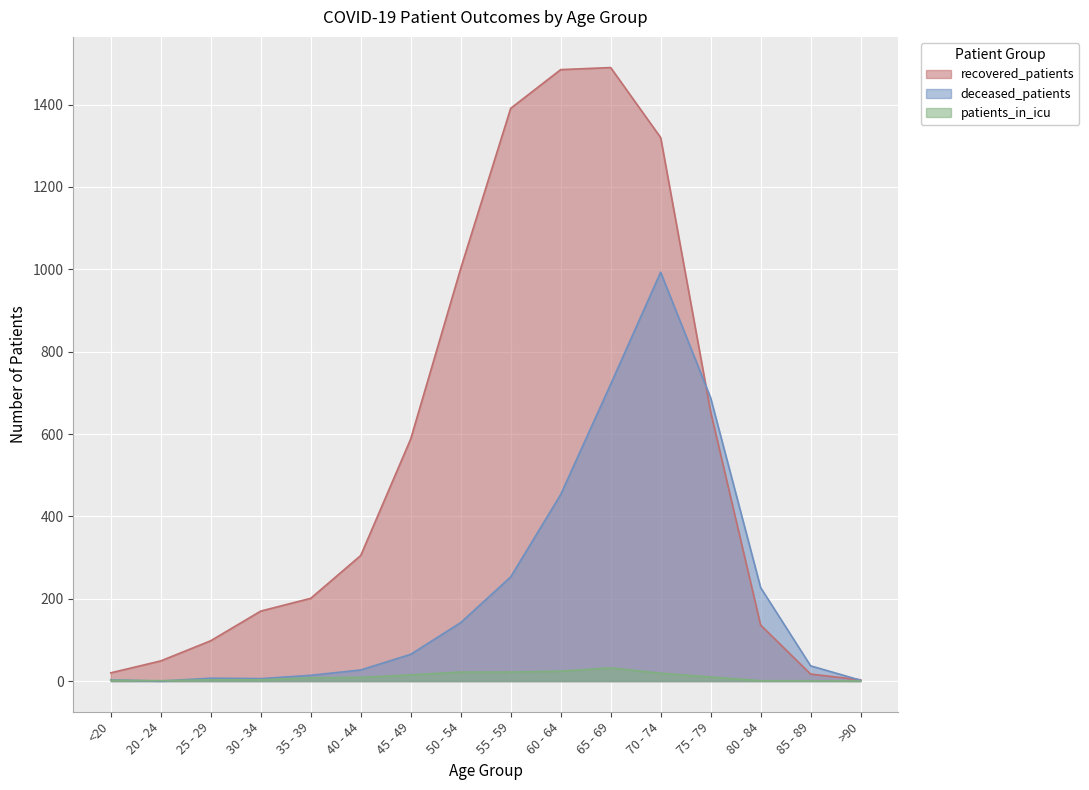

What is the difference between the second highest and minimum values in the deceased_patients series?

721